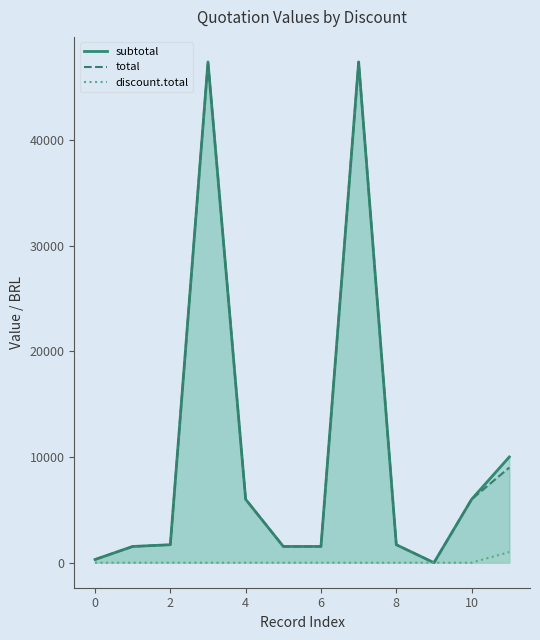

What is the spread (max minus min) of values at 0?

300.0